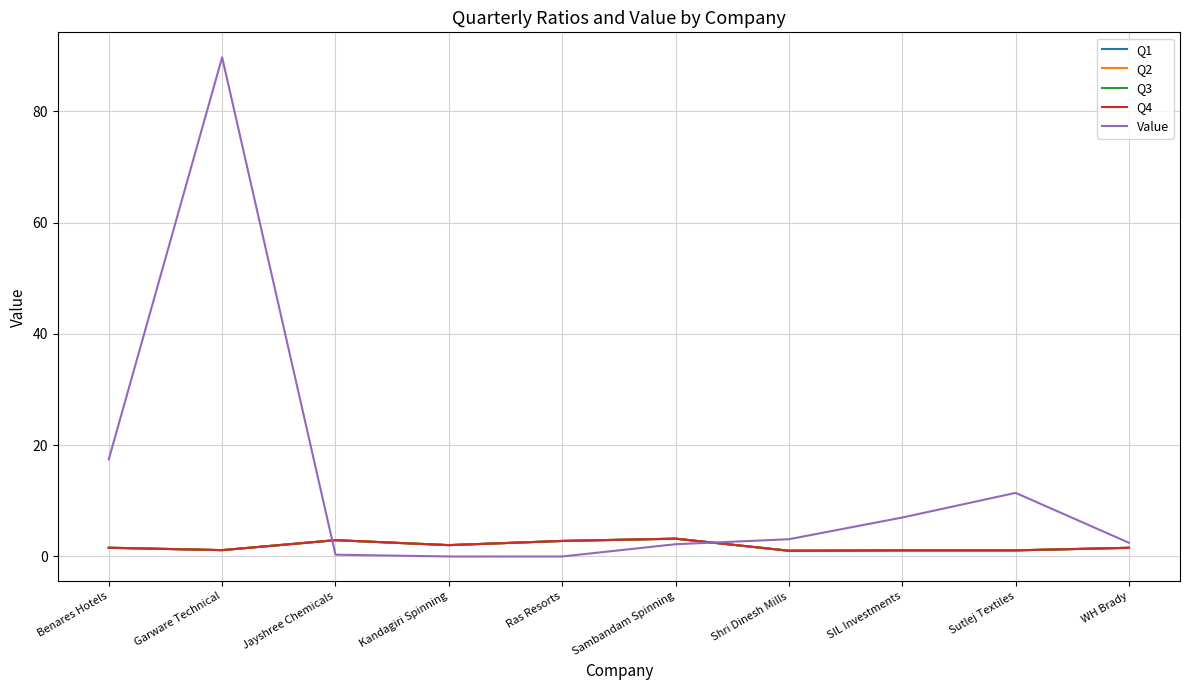

What is the total value across all series at Garware Technical?

94.3